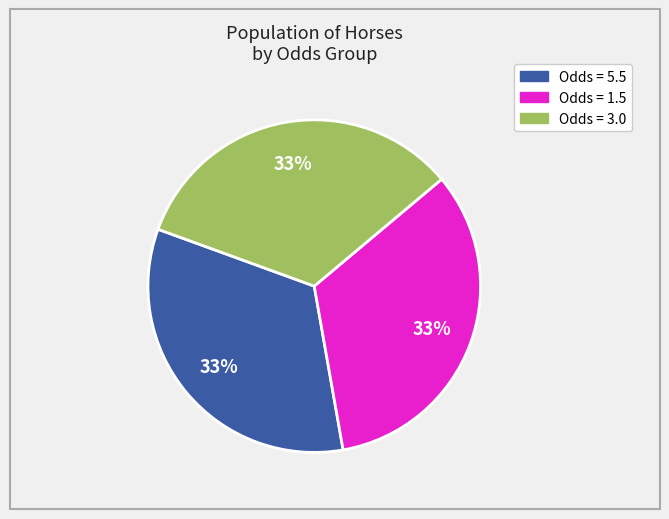

Count the number of slices in the pie.

3